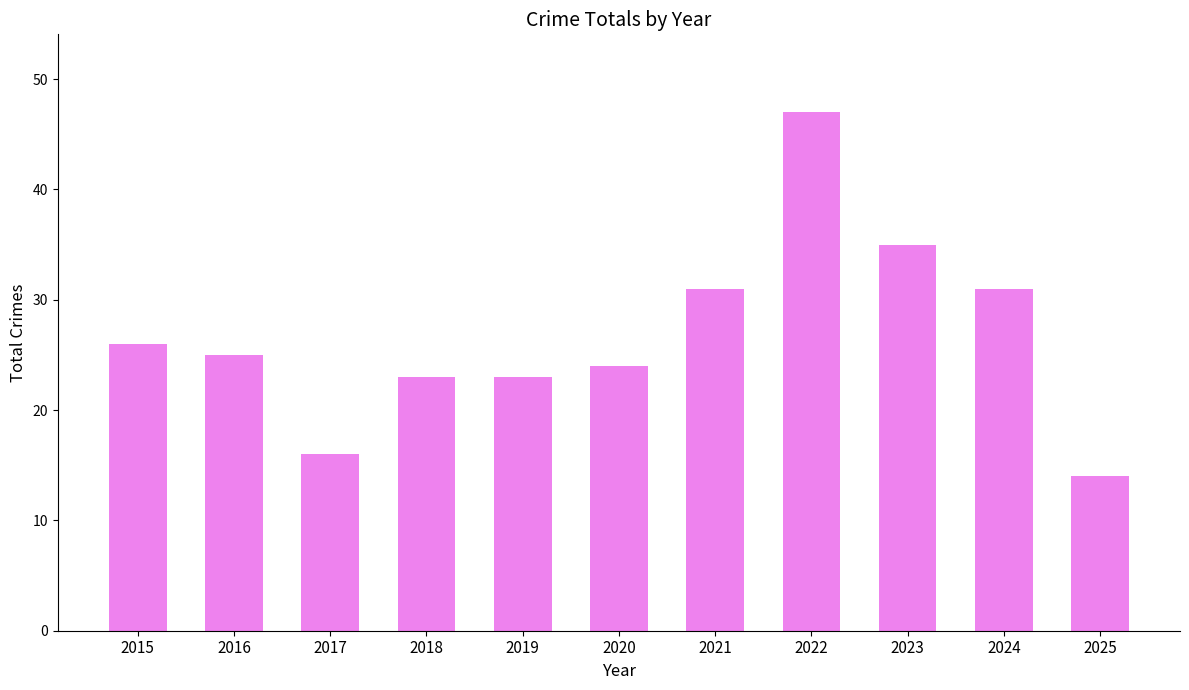

What is the minimum value shown in the chart?

14